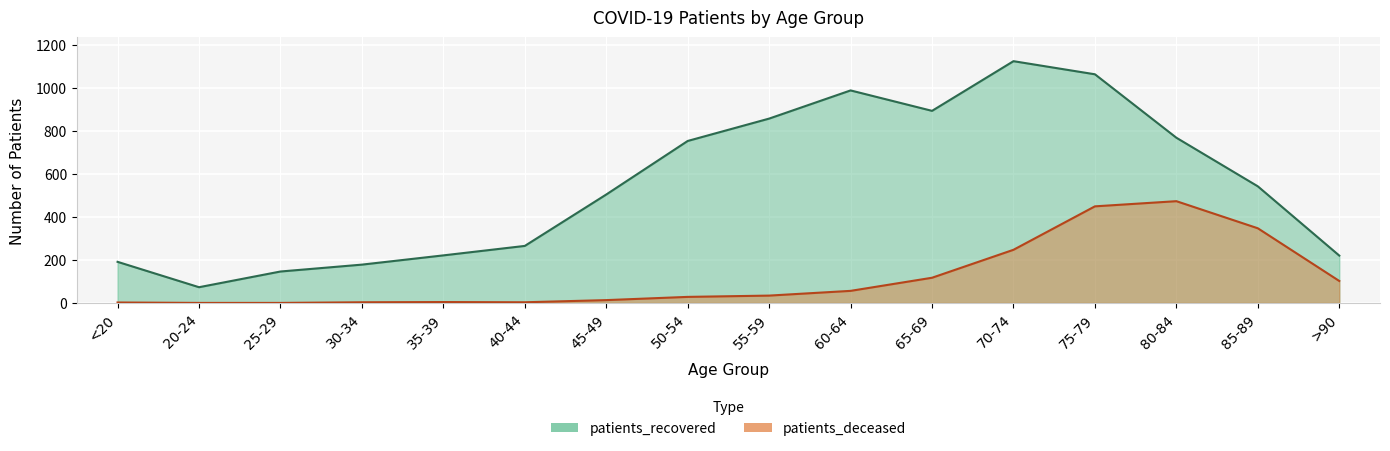

True or false: patients_recovered and patients_deceased intersect in this chart.

False